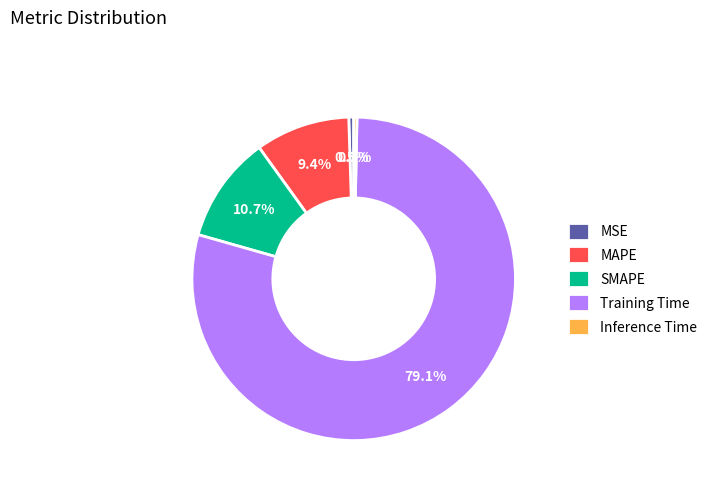

How many segments does this pie chart have?

5